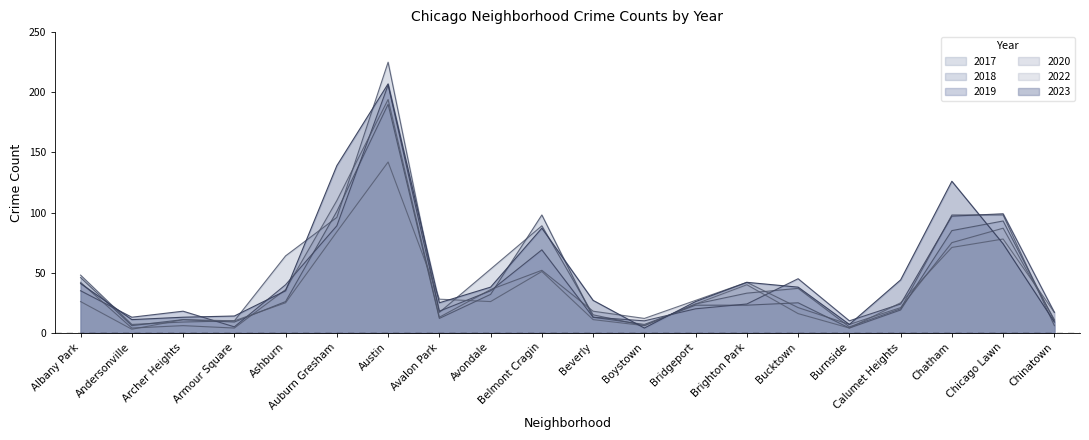

True or false: 2019 has a value of 0.1 at Beverly.

True